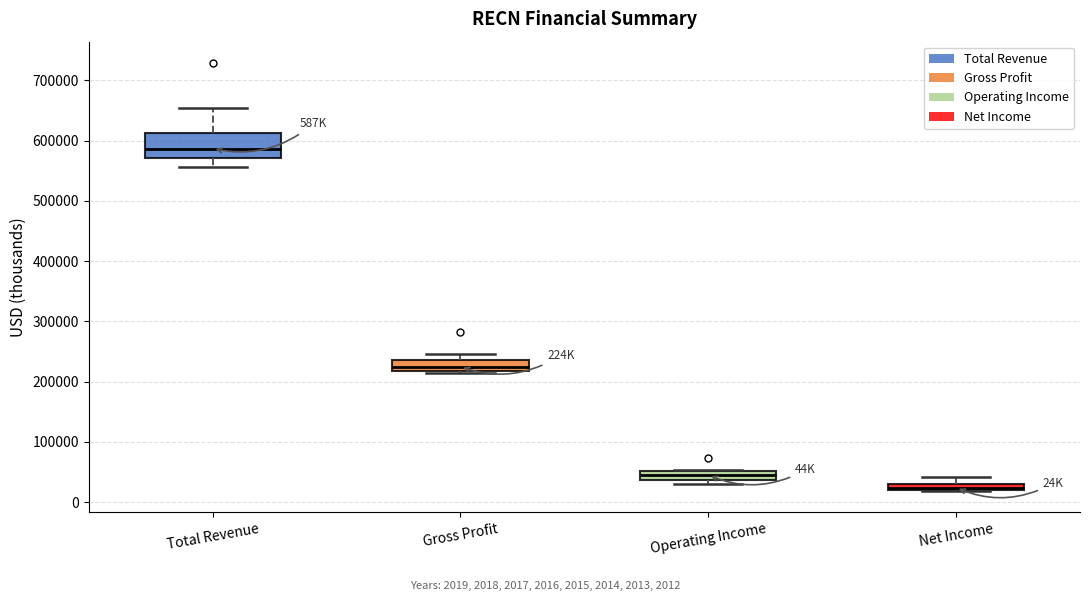

Where is the upper edge of the box for Total Revenue on the y-axis? The values are not printed on the chart, so give them approximately, as read against the axis.

610000